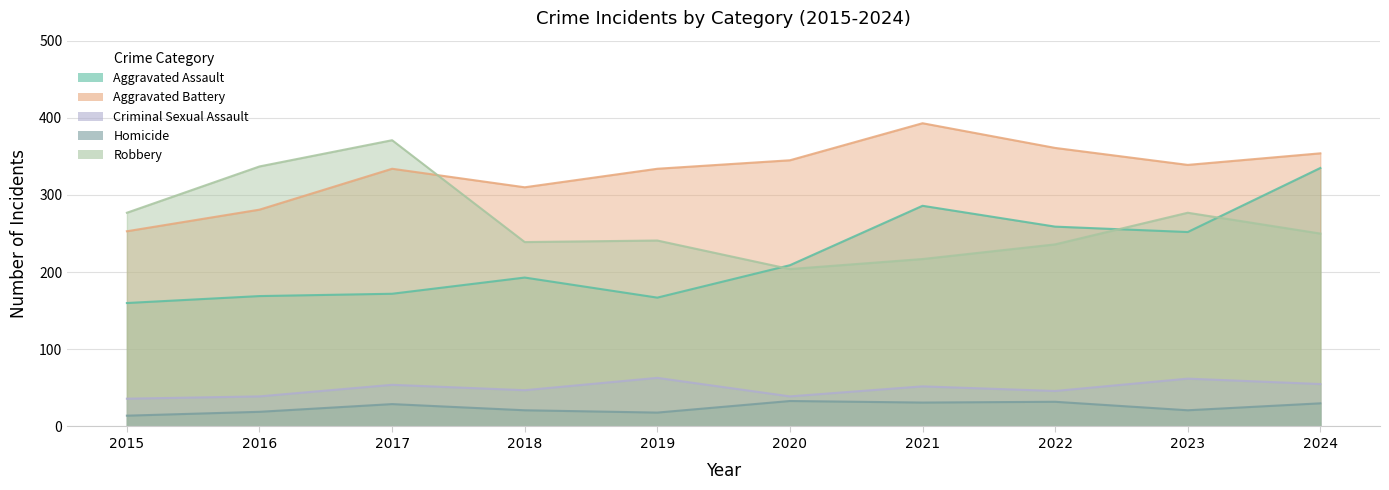

What is the smallest value displayed?

14